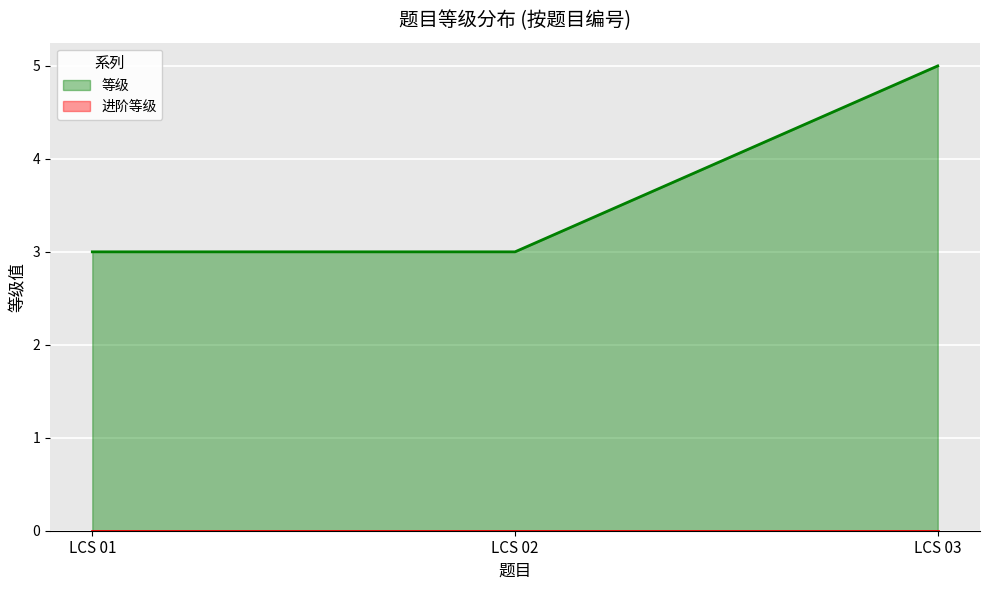

Rank the categories by value from lowest to highest.

LCS 01, LCS 02, LCS 03